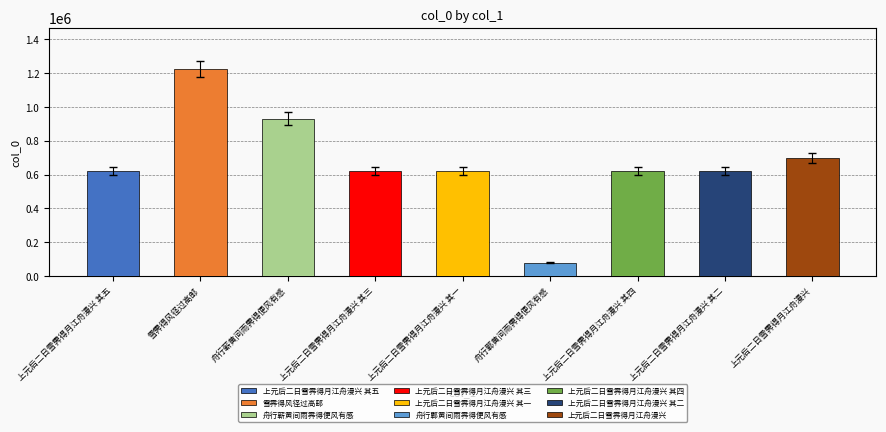

What is the change in value from 舟行鄿黄间雨霁得便风有感 to 上元后二日雪霁得月江舟漫兴 其四?

+543811